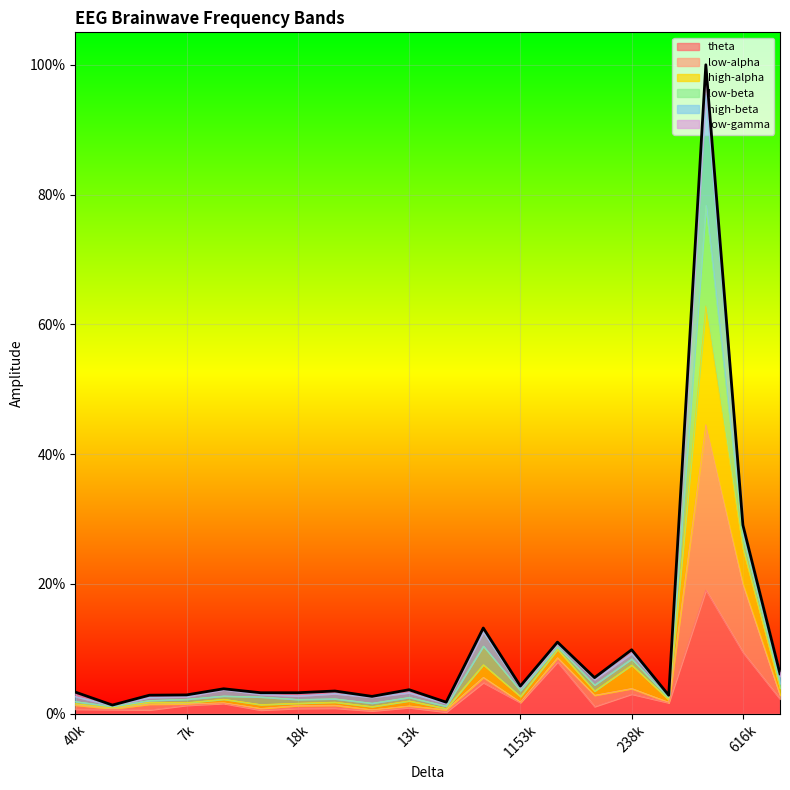

At how many categories does at least one series exceed 0?

20